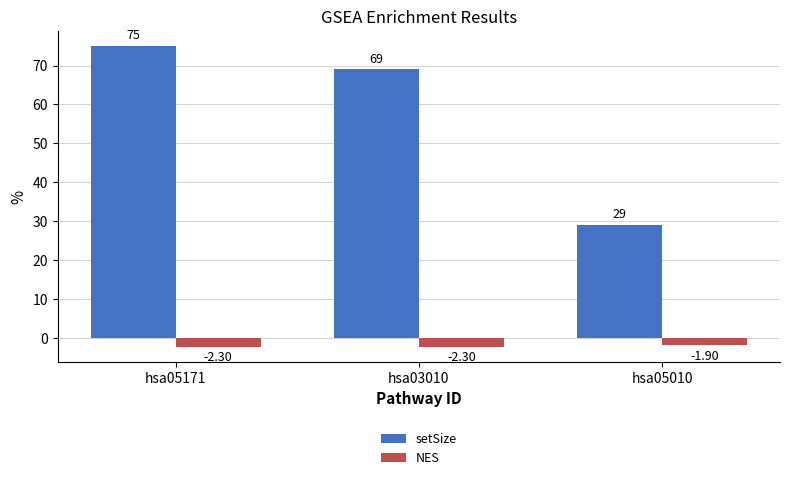

Which series changed the most between hsa03010 and hsa05010?

setSize